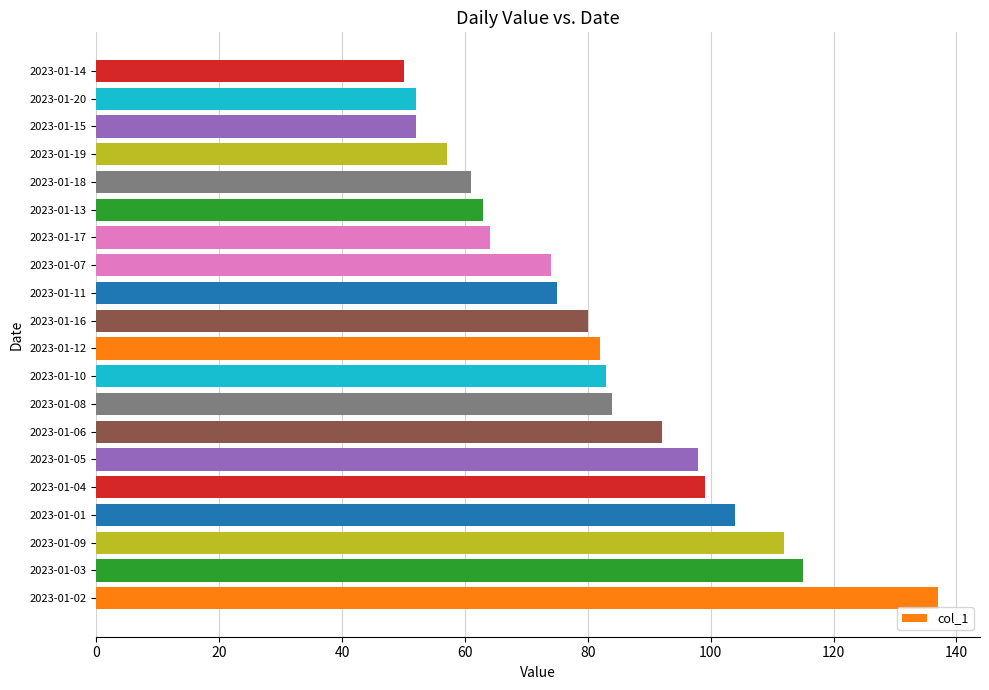

What is the change in value from 2023-01-10 to 2023-01-19?

-26